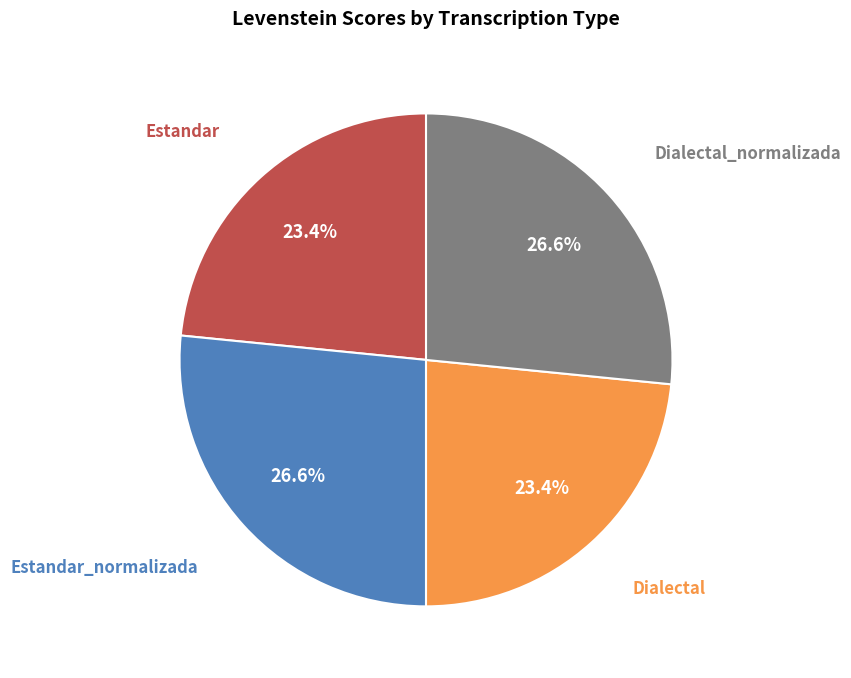

Is the sum of Dialectal and Estandar greater than half?

No